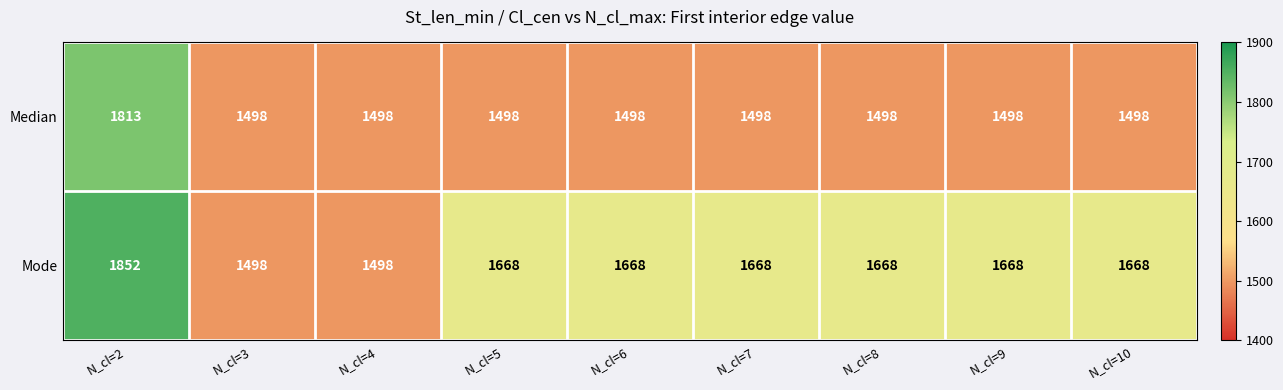

What is the spread (max minus min) of values at N_cl=7?

170